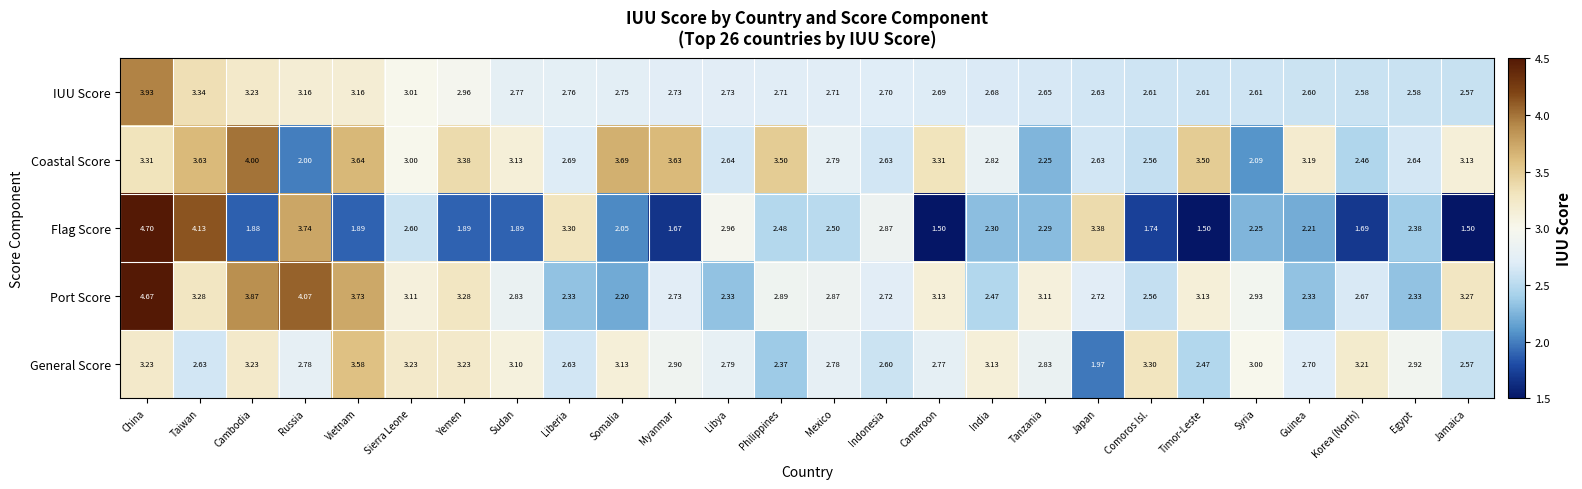

Which series has the largest range (max minus min)?

Flag Score